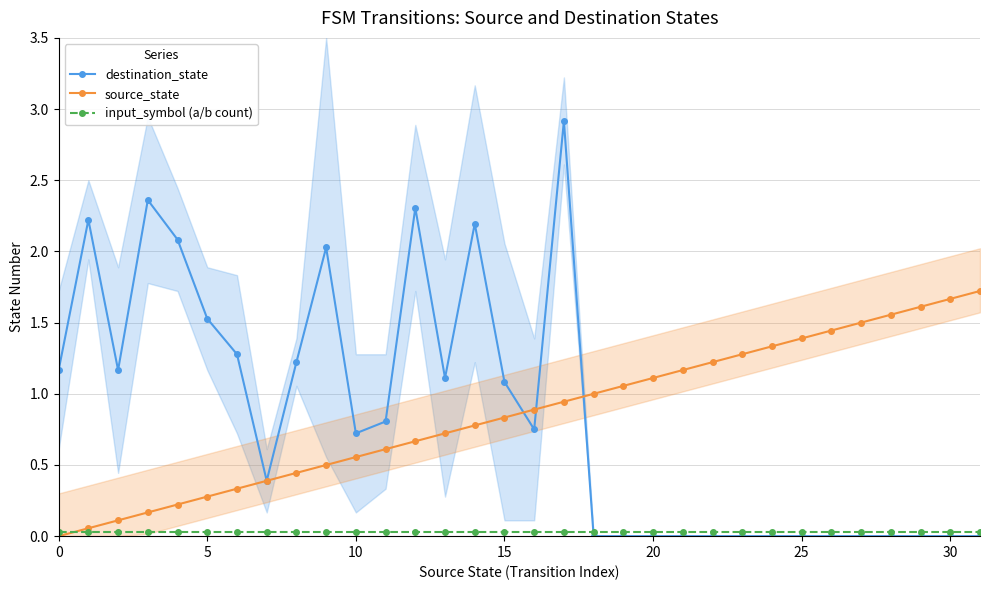

Is the value of destination_state at 13 greater than the value of input_symbol (a/b count) at 19?

Yes